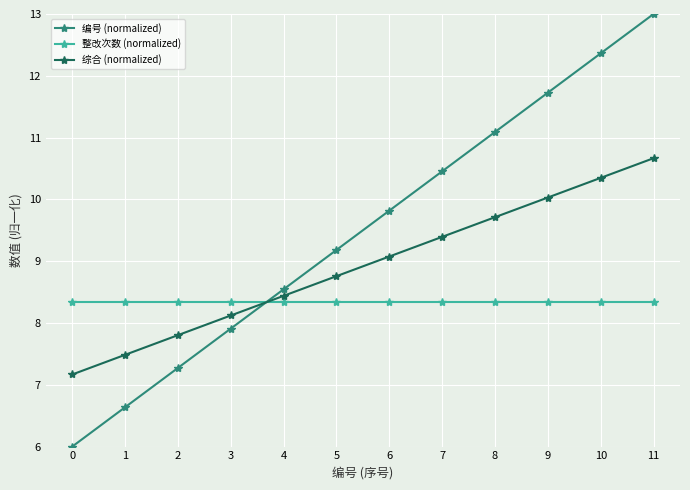

How many times do 编号 (normalized) and 综合 (normalized) cross each other?

1